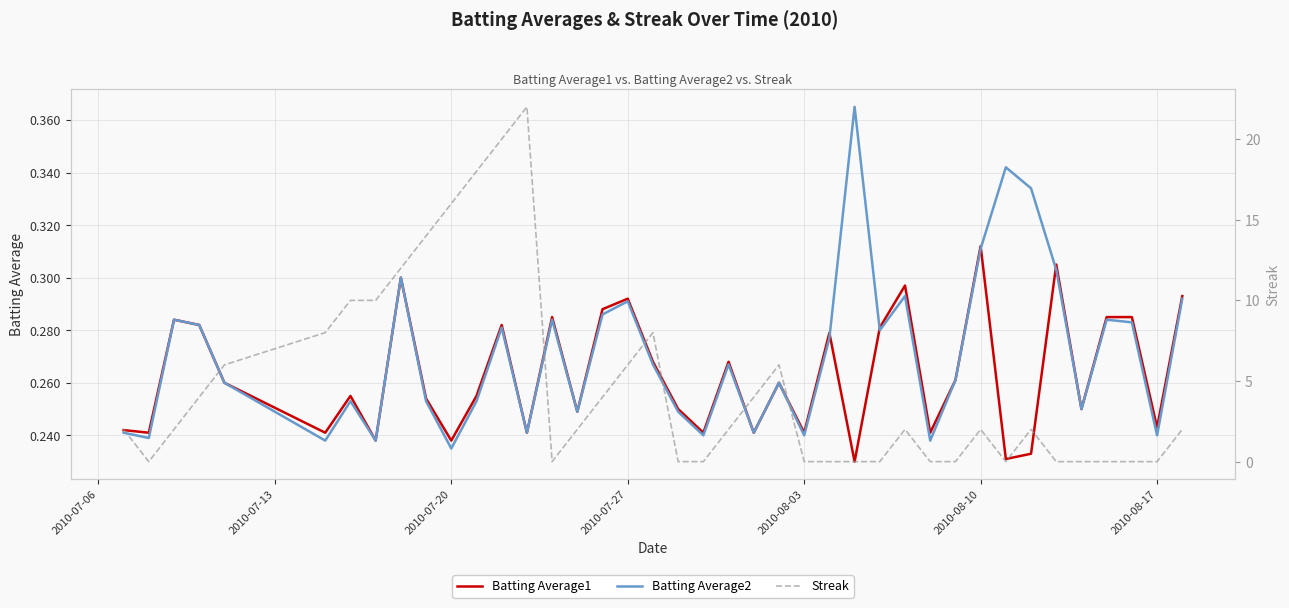

At which label is Batting Average2 closest to 0?

2010-07-20